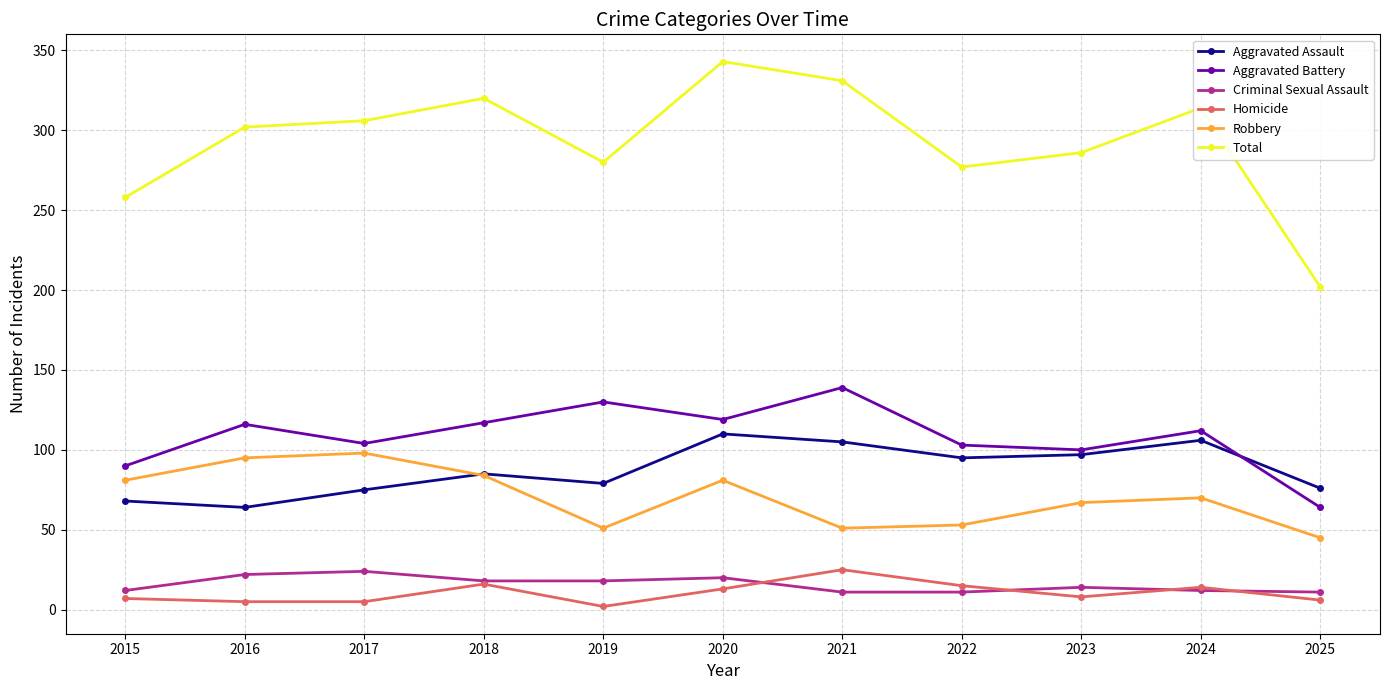

What is the maximum value shown in the chart?

343